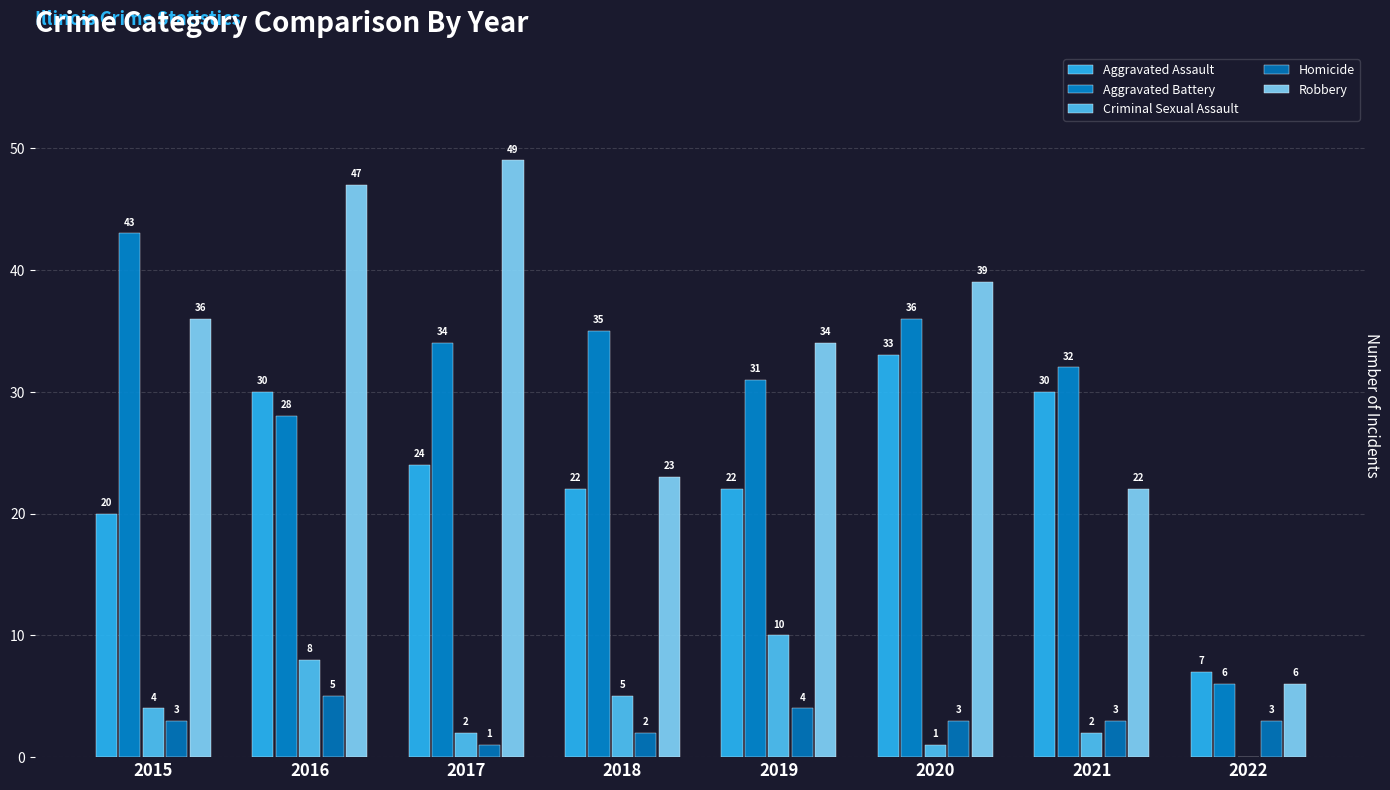

Between 2016 and 2018, which series saw the biggest shift?

Robbery